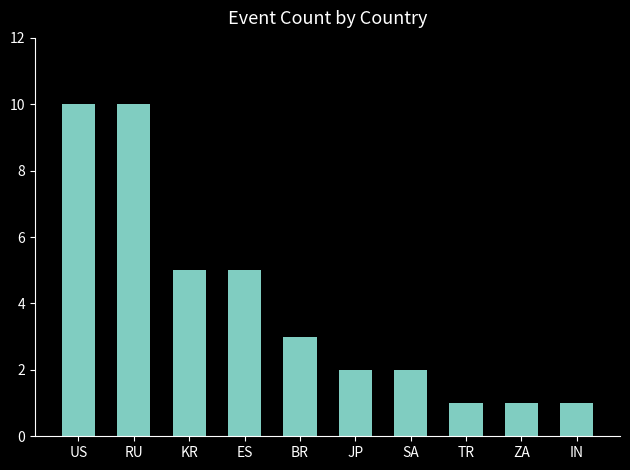

What is the minimum value shown in the chart?

1